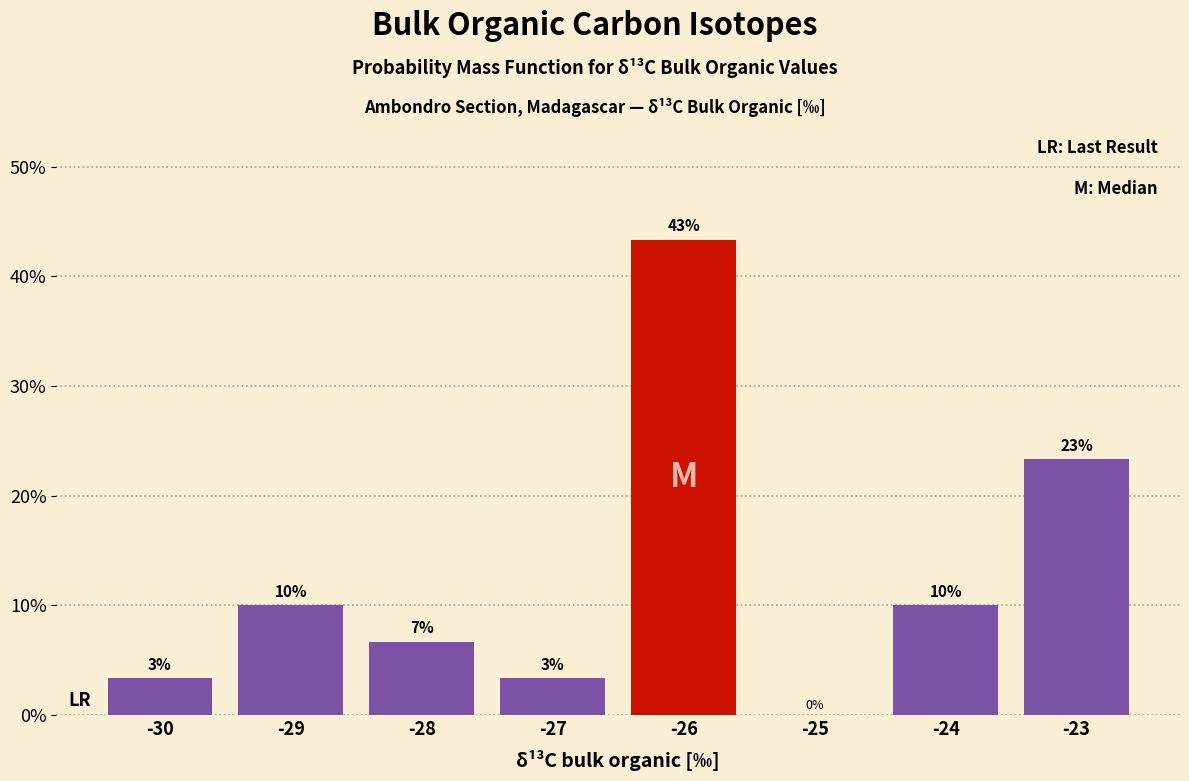

Are the bars horizontal?

No